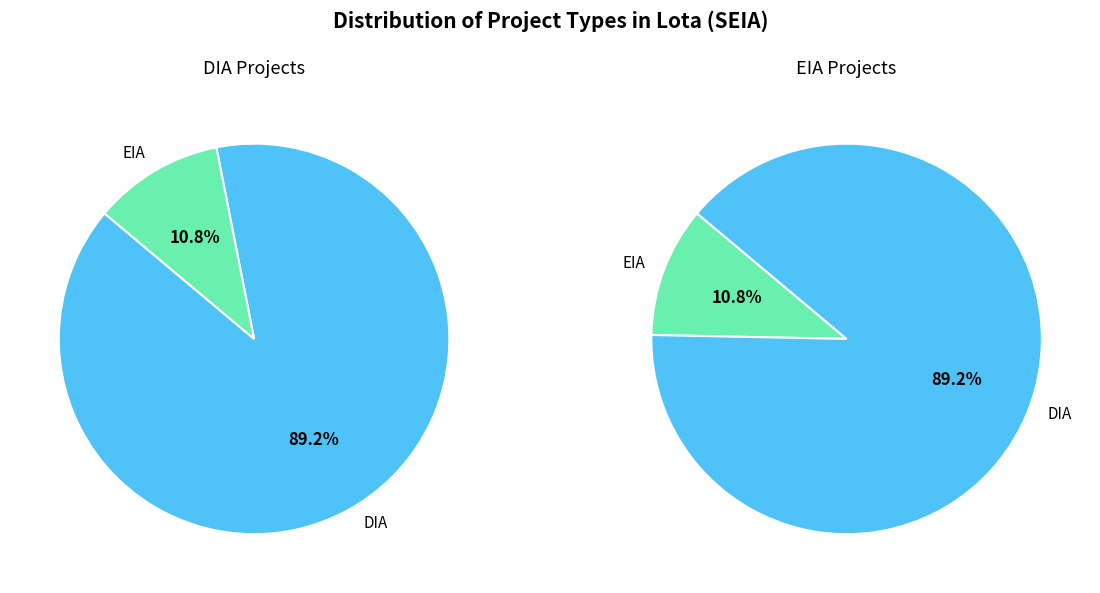

Is there a majority slice in this chart?

Yes